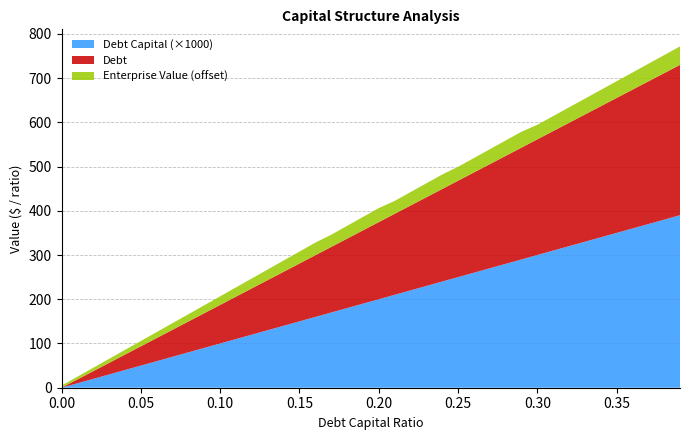

Reading right to left, transcribe all the data shown in this chart.

Debt Capital: 0.4	0.4	0.4	0.4	0.3	0.3	0.3	0.3	0.3	0.3	0.3	0.3	0.3	0.3	0.2	0.2	0.2	0.2	0.2	0.2	0.2	0.2	0.2	0.2	0.1	0.1	0.1	0.1	0.1	0.1	0.1	0.1	0.1	0.1	0.1	0.0	0.0	0.0	0.0	0.0
Debt: 339.8	331.1	322.4	313.7	305.0	296.3	287.6	278.8	270.1	261.4	252.7	244.0	235.3	226.6	217.8	209.1	200.4	191.7	183.0	174.3	165.6	156.9	148.1	139.4	130.7	122.0	113.3	104.6	95.9	87.1	78.4	69.7	61.0	52.3	43.6	34.9	26.1	17.4	8.7	0.0
Enterprise Value: 881.8	880.8	879.8	878.8	877.8	876.9	875.9	874.9	873.9	873.0	875.9	874.8	873.7	872.6	871.5	872.8	871.6	870.4	869.2	871.7	870.4	869.0	867.6	868.5	867.0	865.5	864.0	862.5	861.0	859.5	858.0	856.5	855.0	853.5	852.1	850.6	849.2	847.7	846.3	844.8